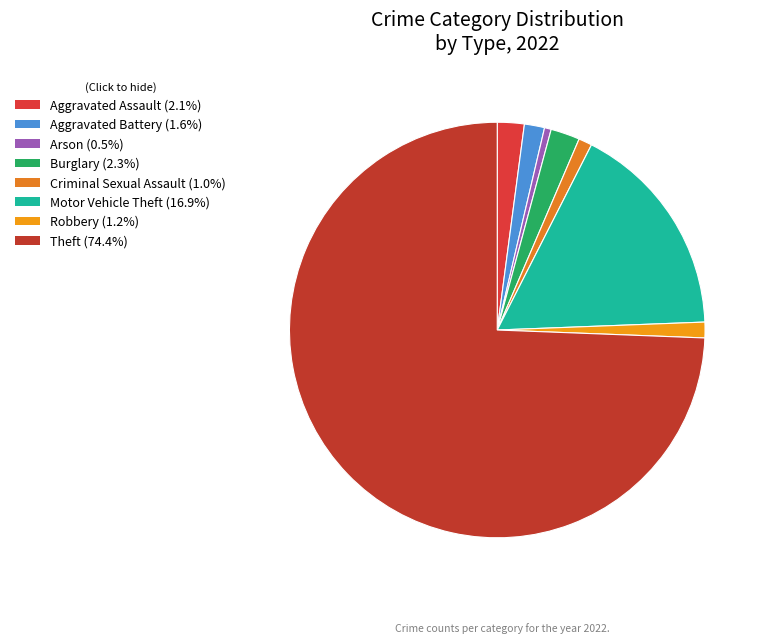

Between Robbery and Criminal Sexual Assault, which is larger?

Robbery